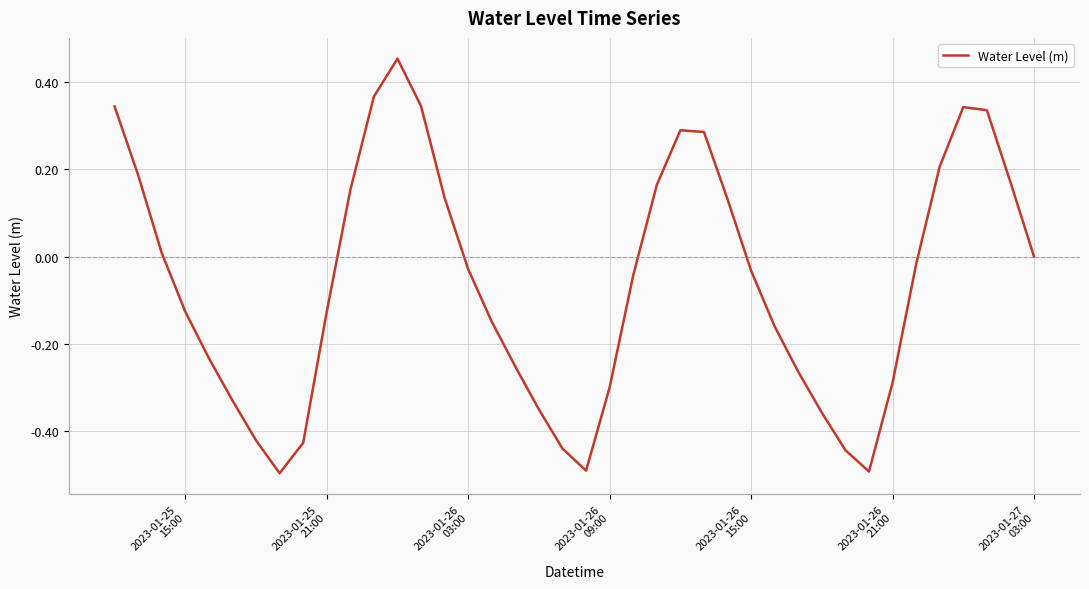

What is the minimum value shown in the chart?

-0.5